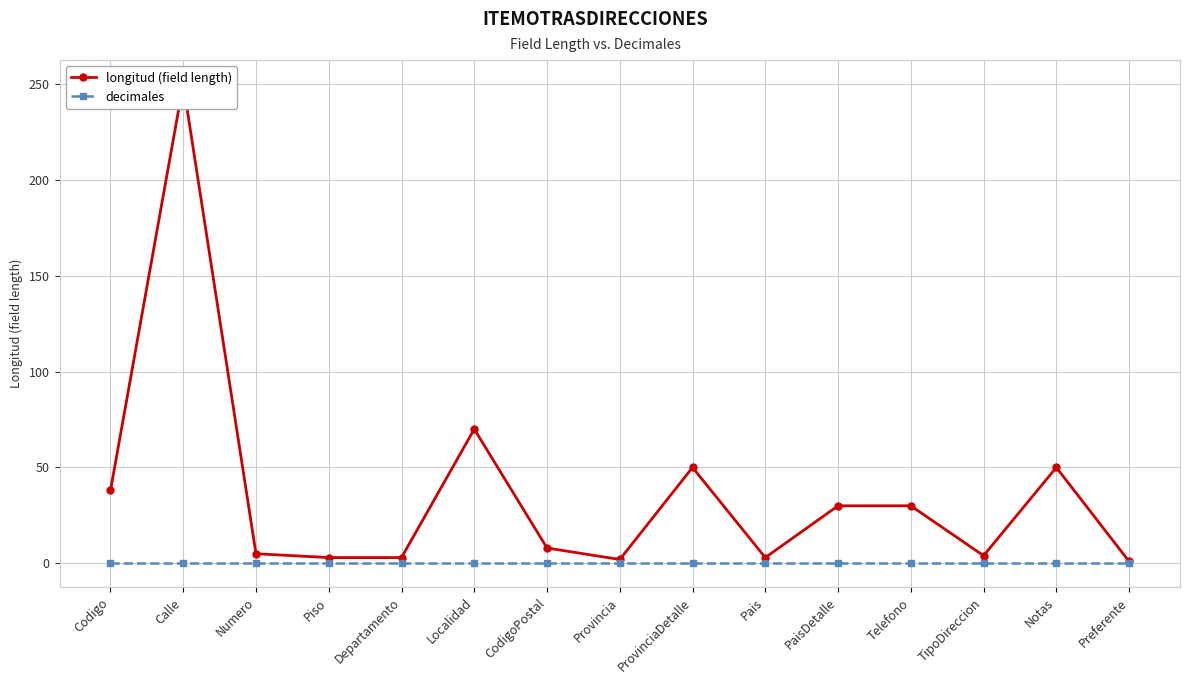

How many values in the longitud (field length) series are below 8?

7